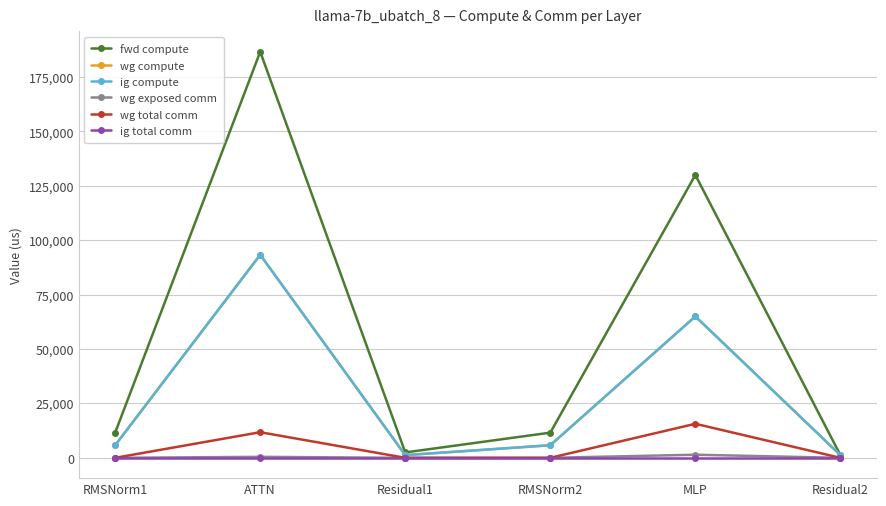

Which category has the highest value across all series?

ATTN